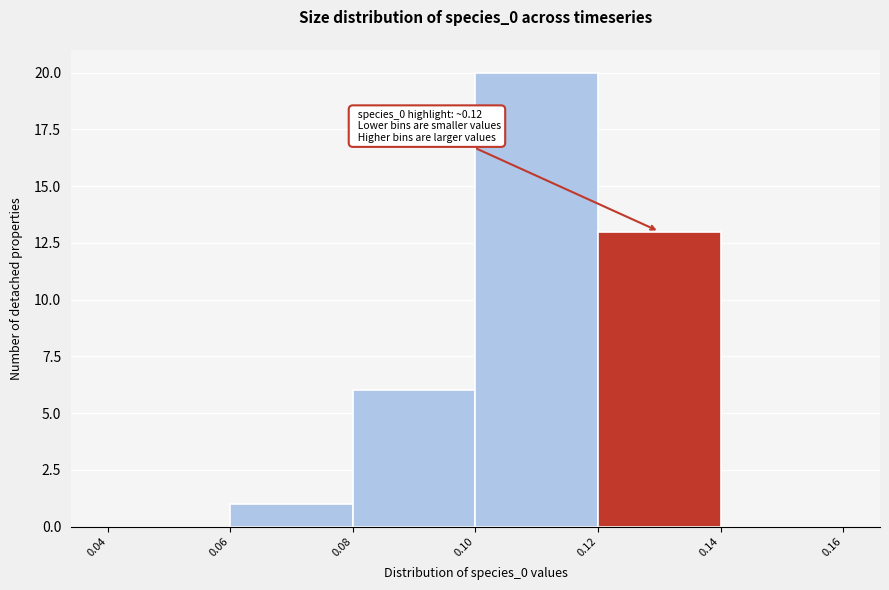

Over which range of the x-axis is the bar tallest?

0.10 to 0.12